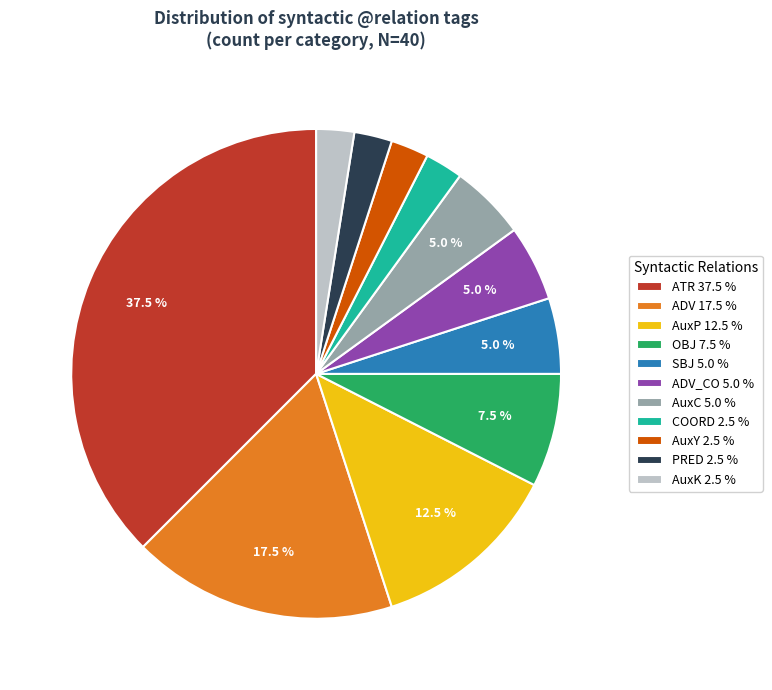

To the nearest percent, what is the difference between the largest and smallest slice percentages?

35%